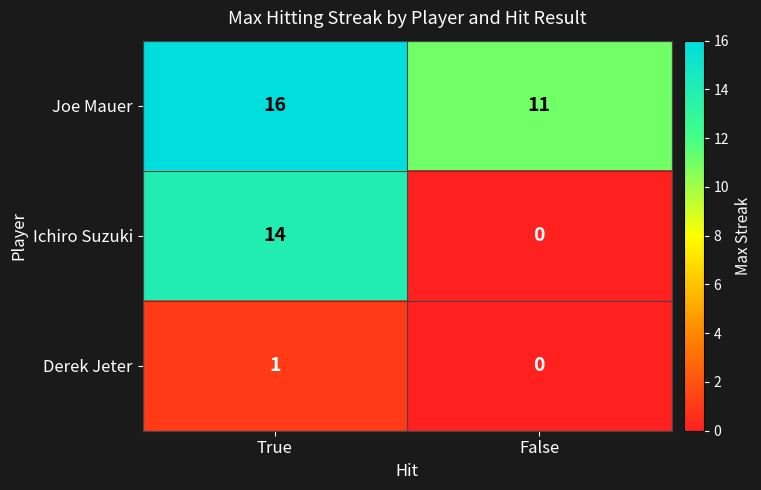

Reading left to right, extract all data points from this chart.

Joe Mauer: True=16	False=11
Ichiro Suzuki: True=14	False=0
Derek Jeter: True=1	False=0